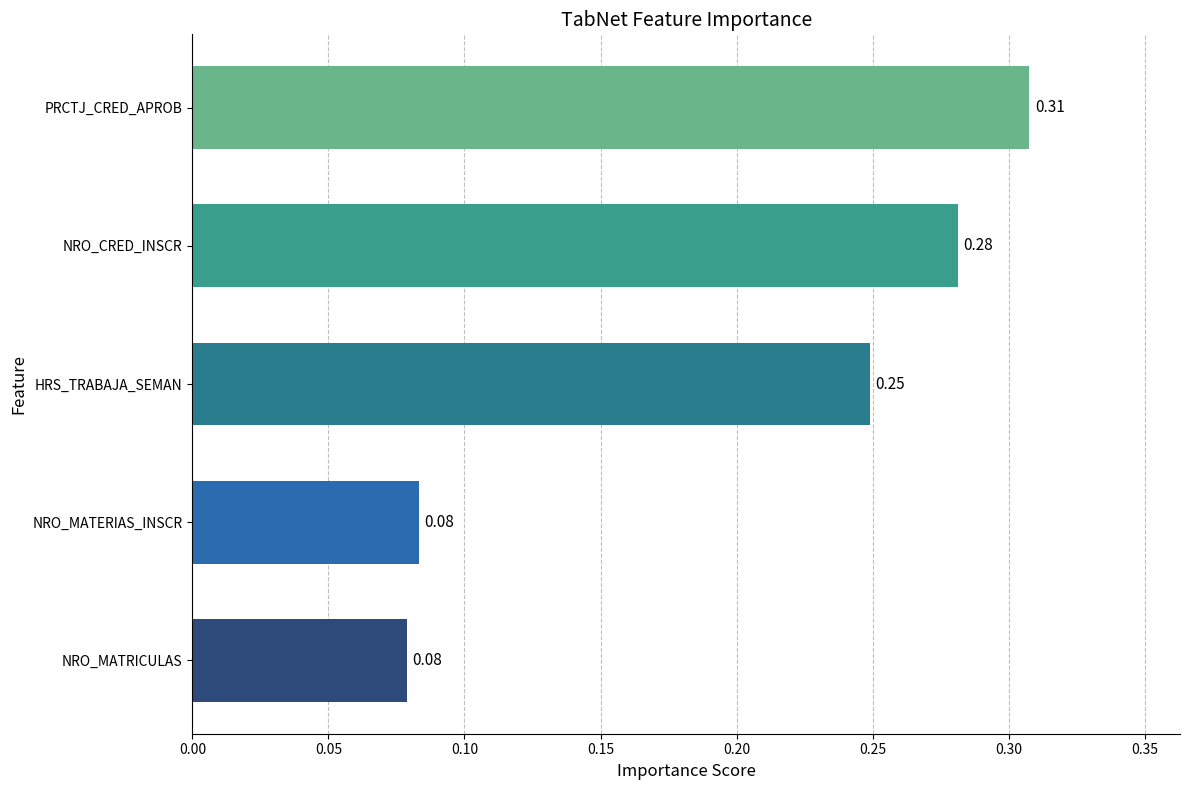

What is the change in value from HRS_TRABAJA_SEMAN to PRCTJ_CRED_APROB?

+0.1